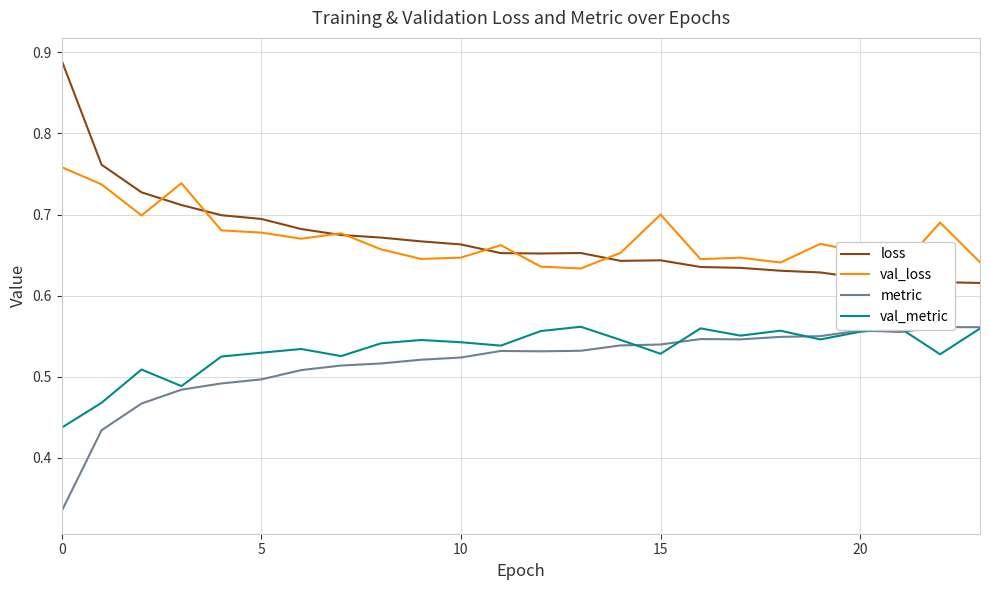

How many metric values are between 0 and 1?

24